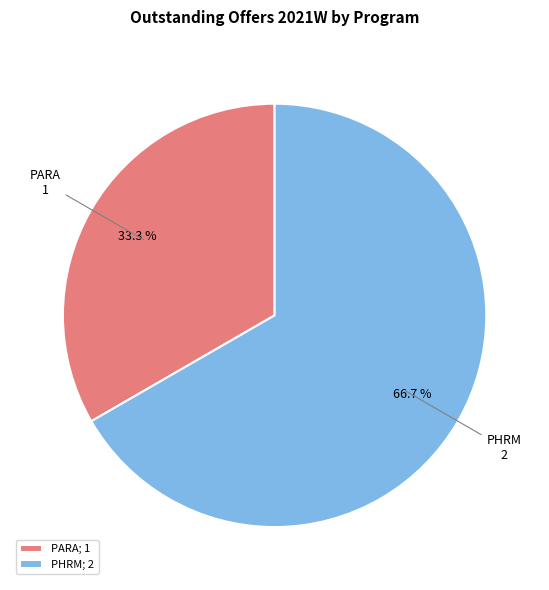

Which slice is the largest?

PHRM